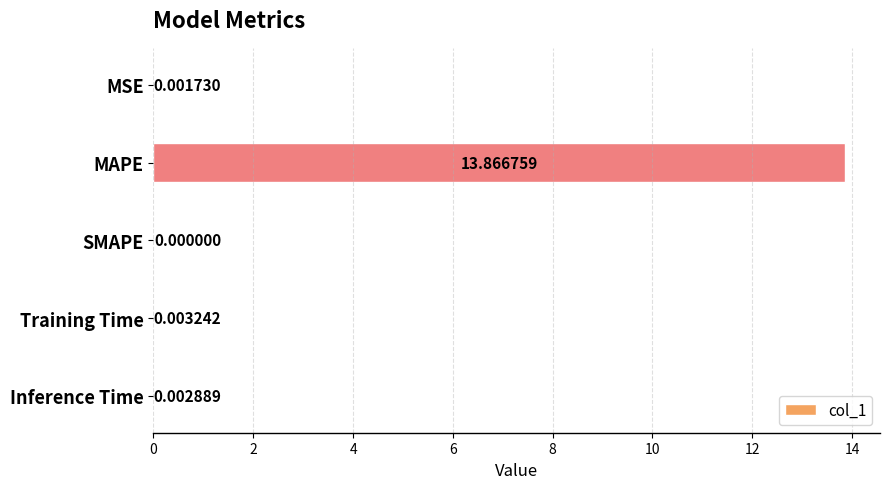

What is the average value?

2.8